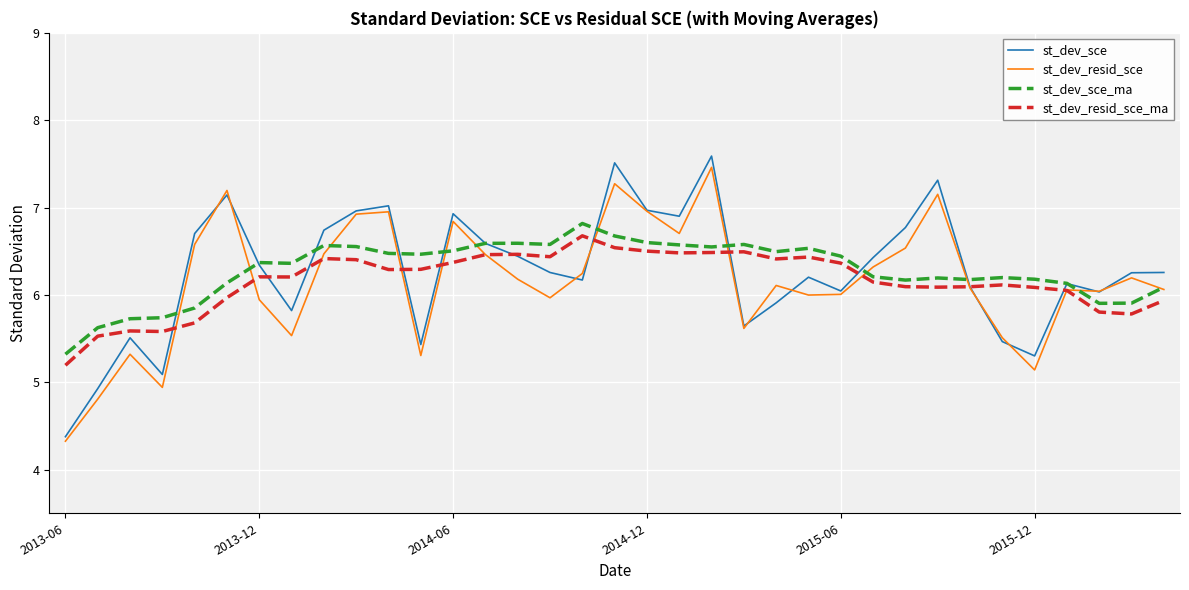

Count the number of categories in the chart.

35